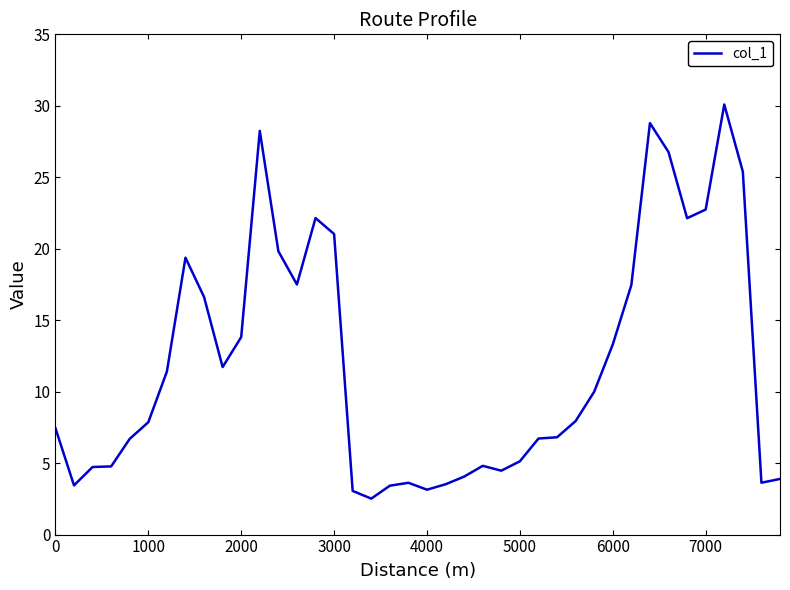

What is the smallest value displayed?

2.5